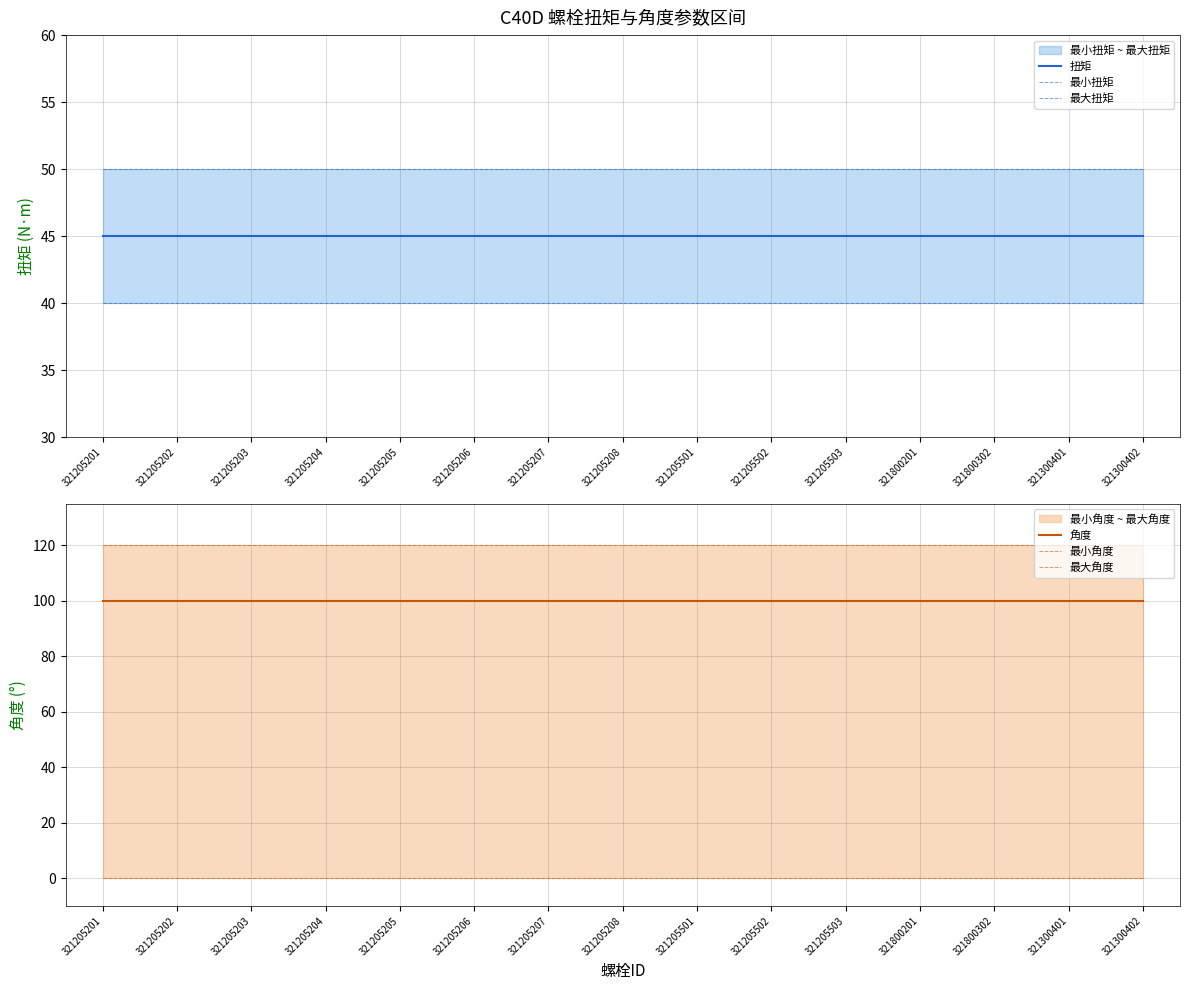

What is the maximum value for 最大角度?

120